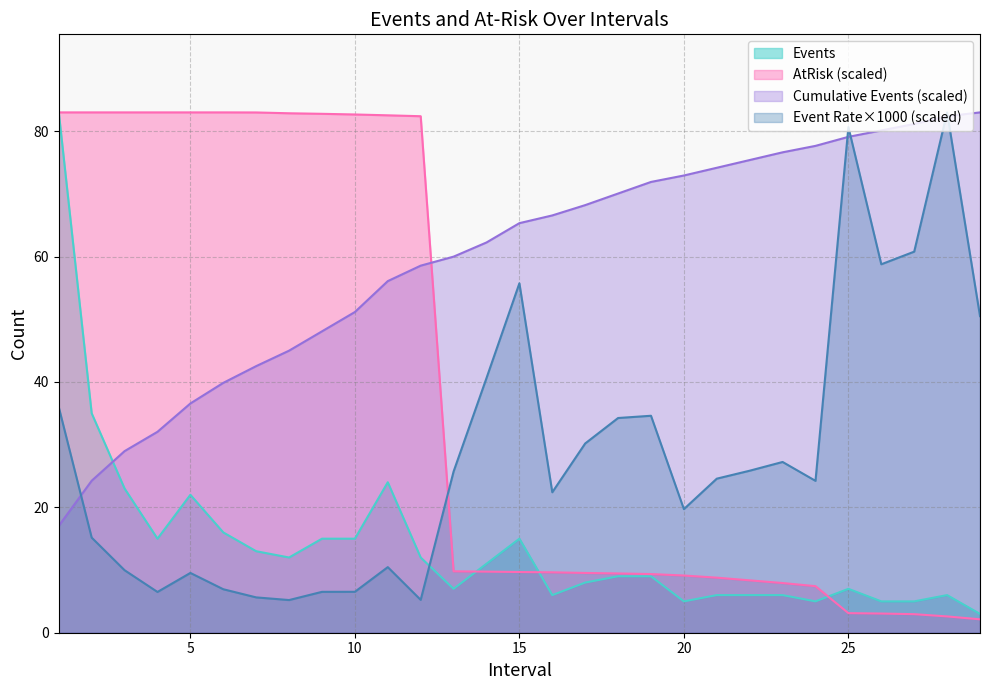

Reading left to right, extract all data points from this chart.

Events: 83.0	35.0	23.0	15.0	22.0	16.0	13.0	12.0	15.0	15.0	24.0	12.0	7.0	11.0	15.0	6.0	8.0	9.0	9.0	5.0	6.0	6.0	6.0	5.0	7.0	5.0	5.0	6.0	3.0
AtRisk: 83.0	83.0	83.0	83.0	83.0	83.0	83.0	82.9	82.8	82.7	82.5	82.4	9.8	9.7	9.7	9.6	9.5	9.5	9.4	9.1	8.8	8.4	7.9	7.4	3.1	3.1	3.0	2.6	2.1